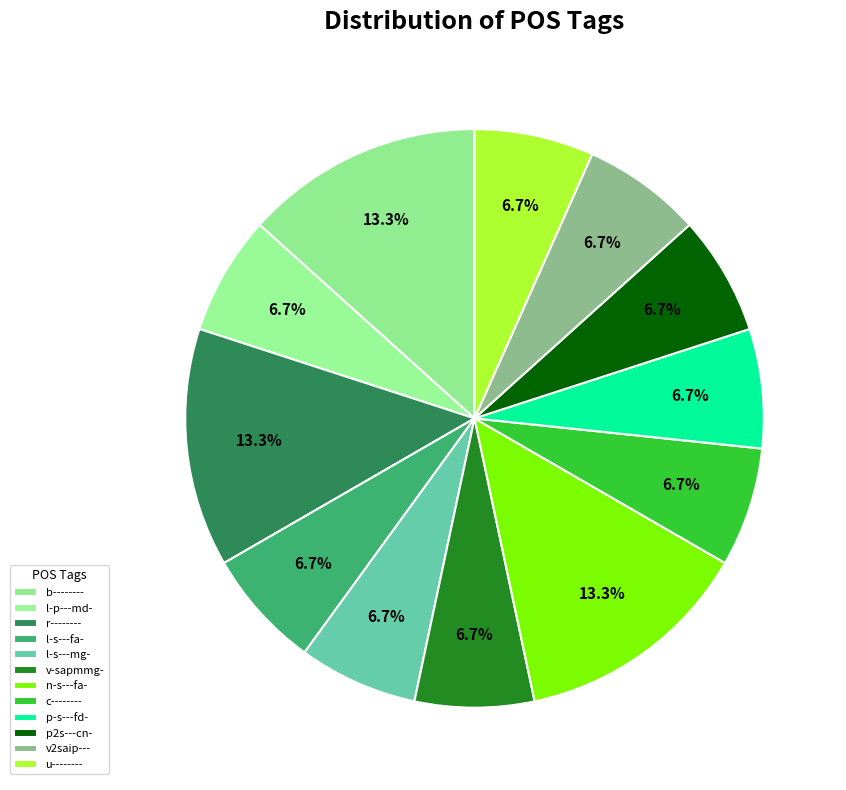

True or false: p2s---cn- accounts for 1% of the total.

False